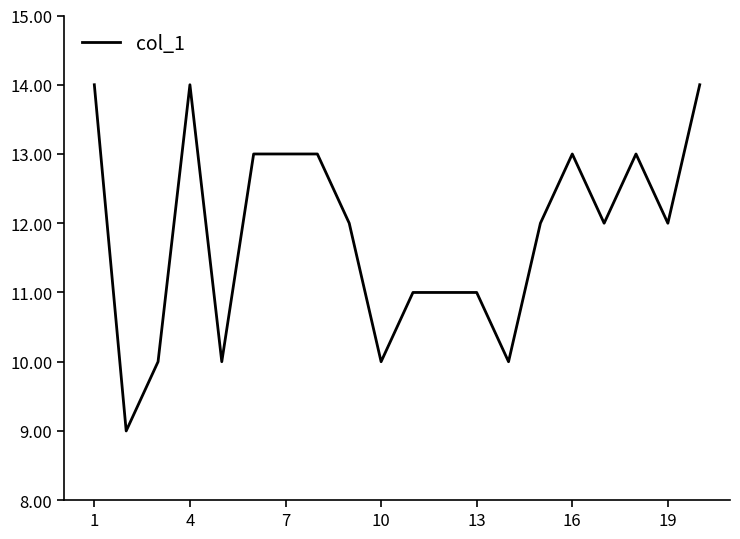

What is the smallest value displayed?

9